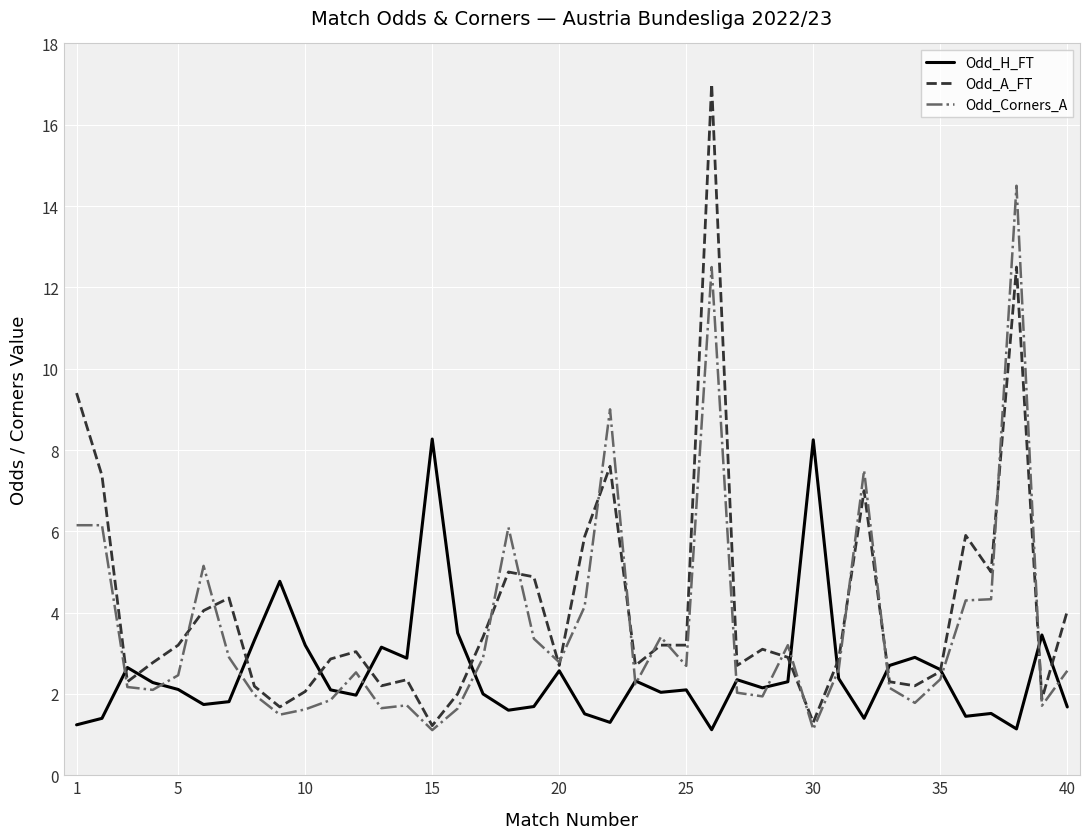

Which series has the largest range (max minus min)?

Odd_A_FT